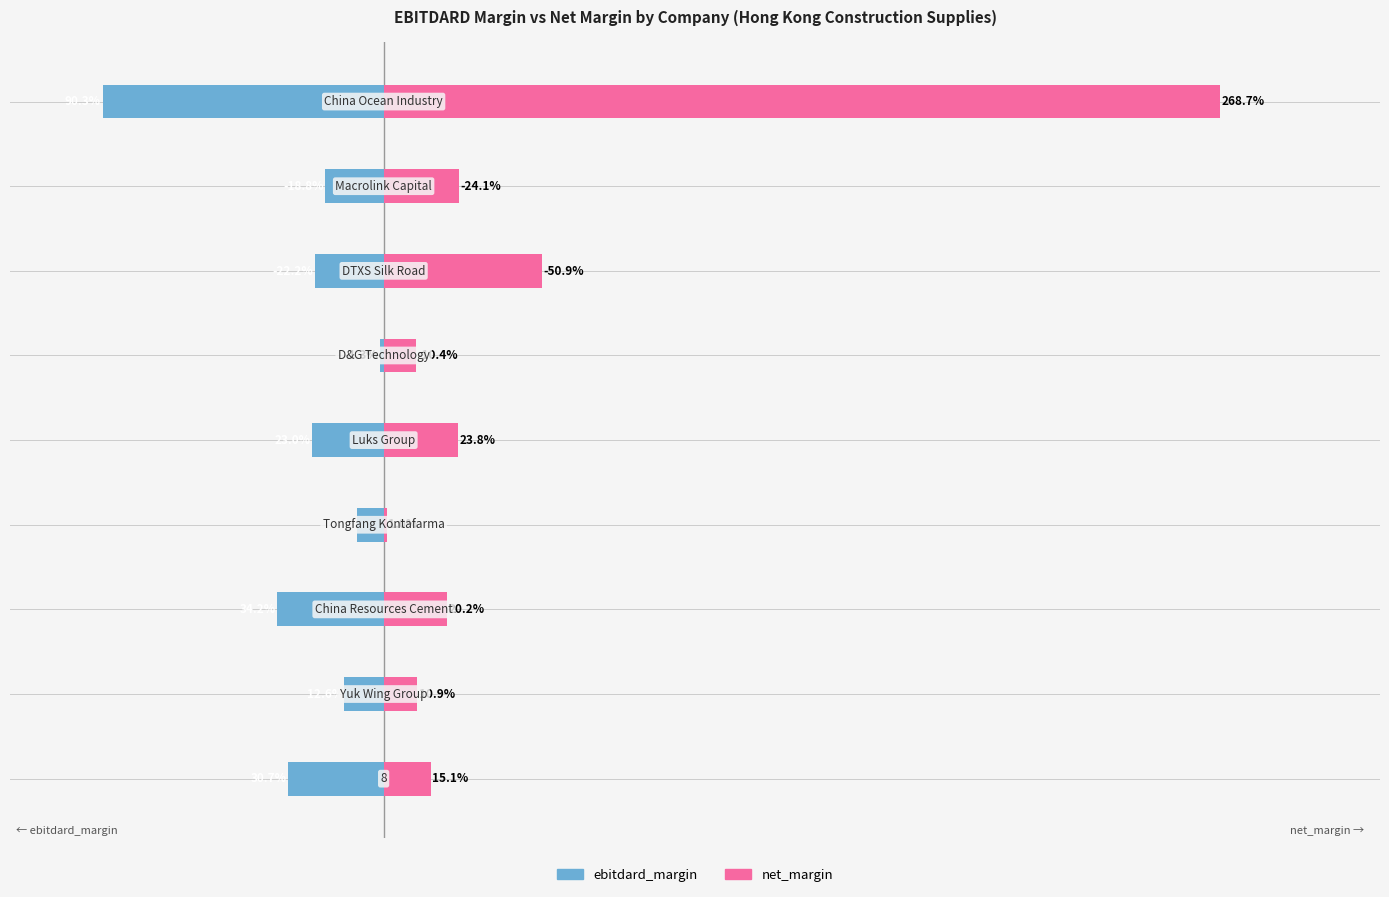

What is the difference between the maximum and minimum values in the ebitdard_margin series?

0.9